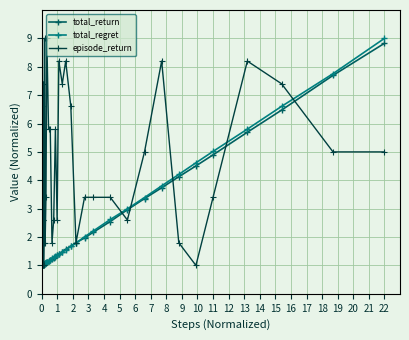

What is the maximum value for episode_return?

9.0